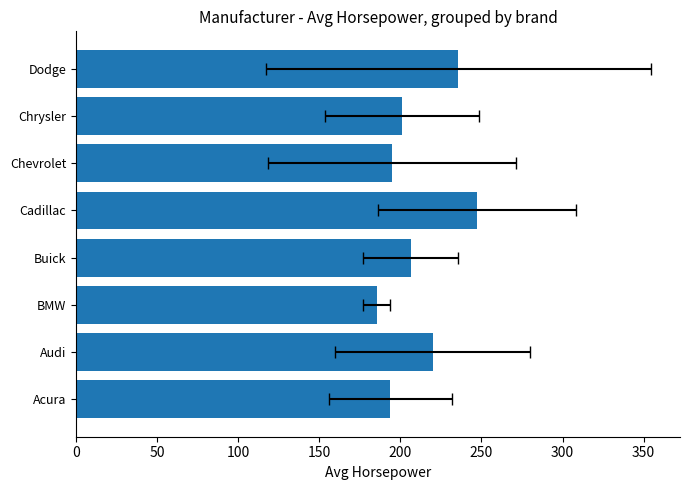

Count the number of values greater than 206.

4